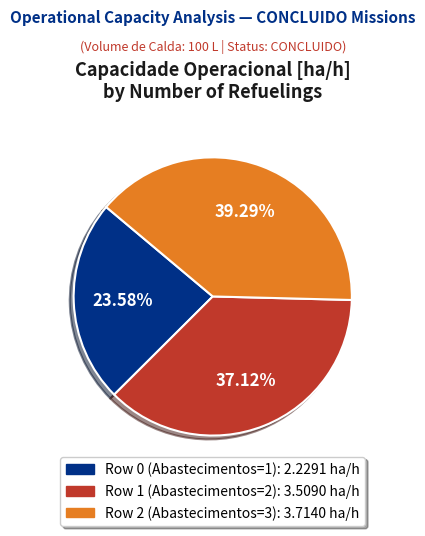

What percentage do Row 0 (Abastecimentos=1) and Row 1 (Abastecimentos=2) together represent?

60.7%